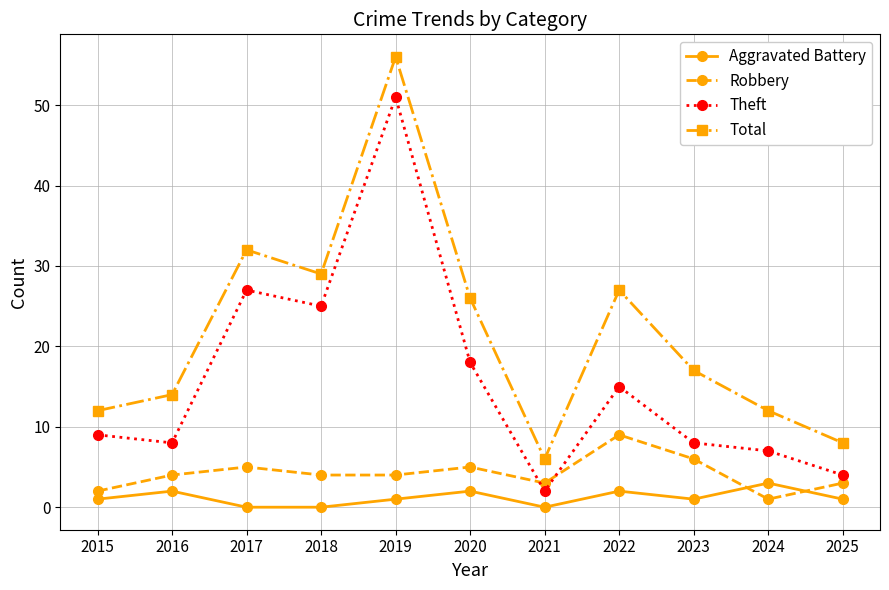

True or false: Total has more than 2 interior local peaks.

True